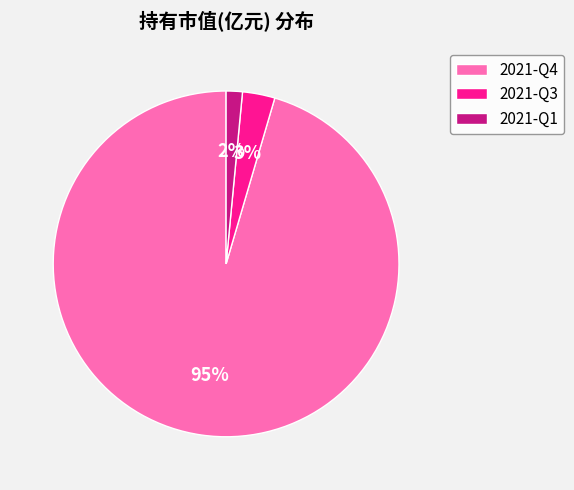

What percentage is the 2021-Q3 slice, to the nearest percent?

3%